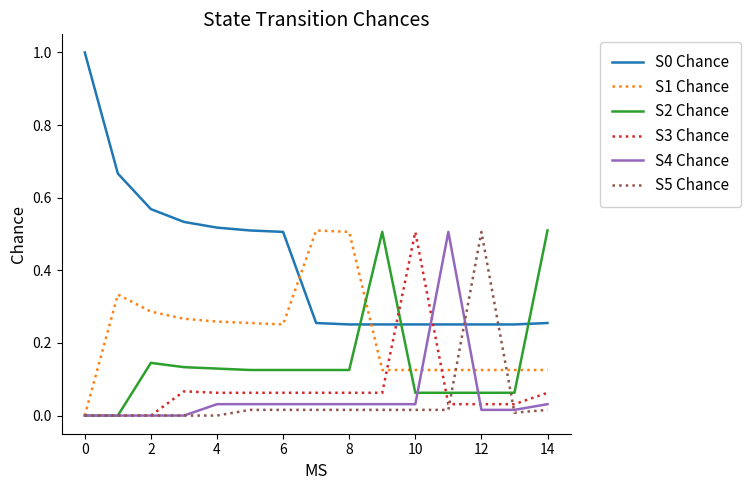

What is the maximum value shown in the chart?

1.0